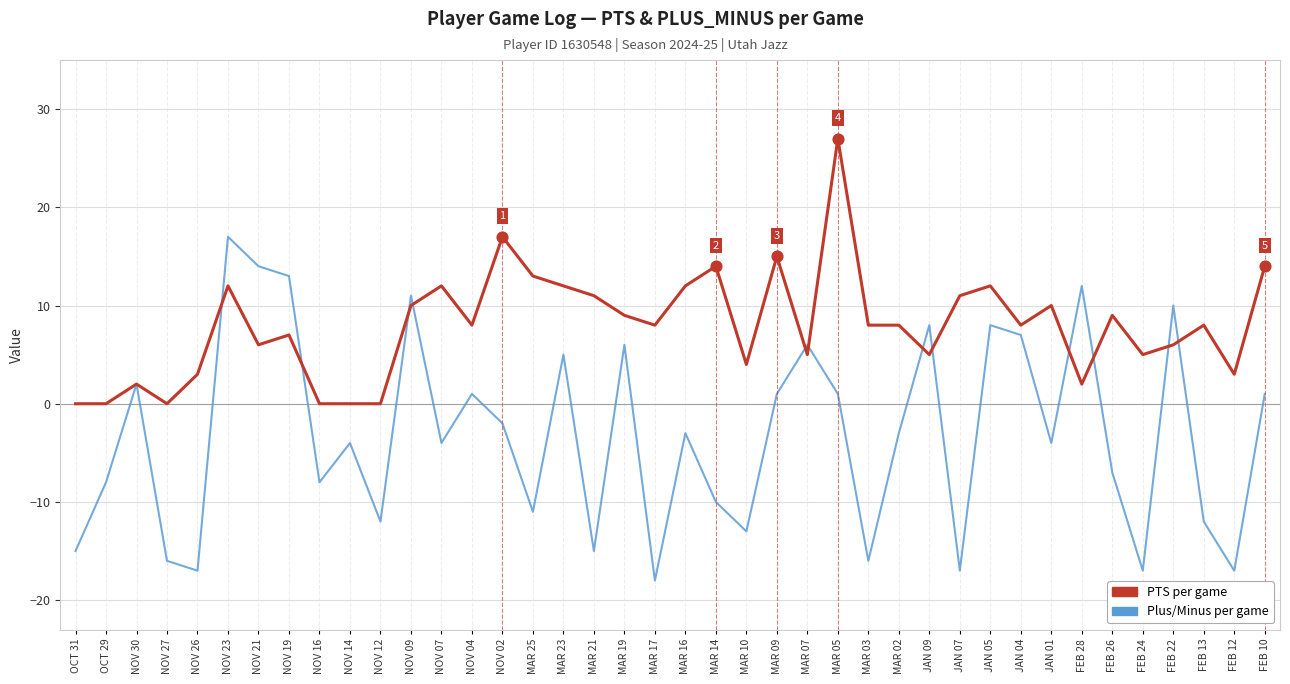

What is the total value across all series at MAR 02?

5